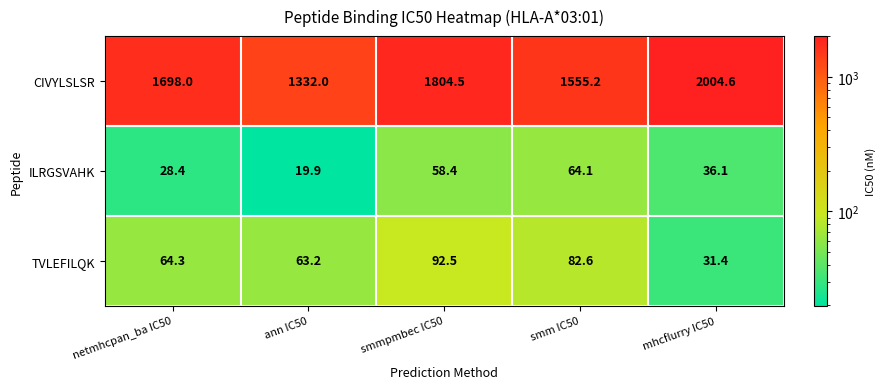

What is the spread (max minus min) of values at smmpmbec IC50?

1746.1